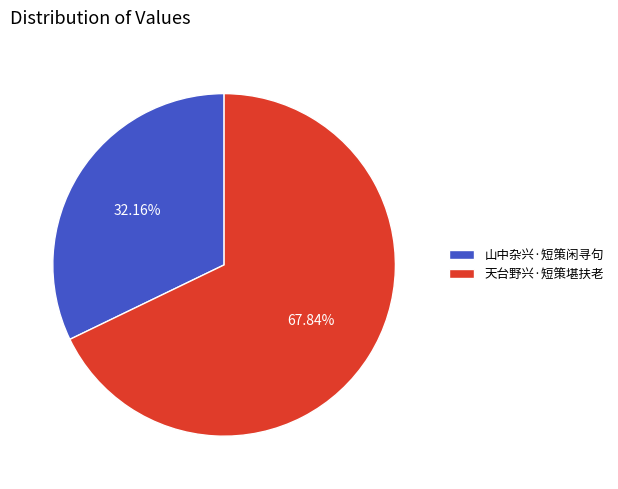

How much of the chart is everything except 山中杂兴·短策闲寻句?

67.8%